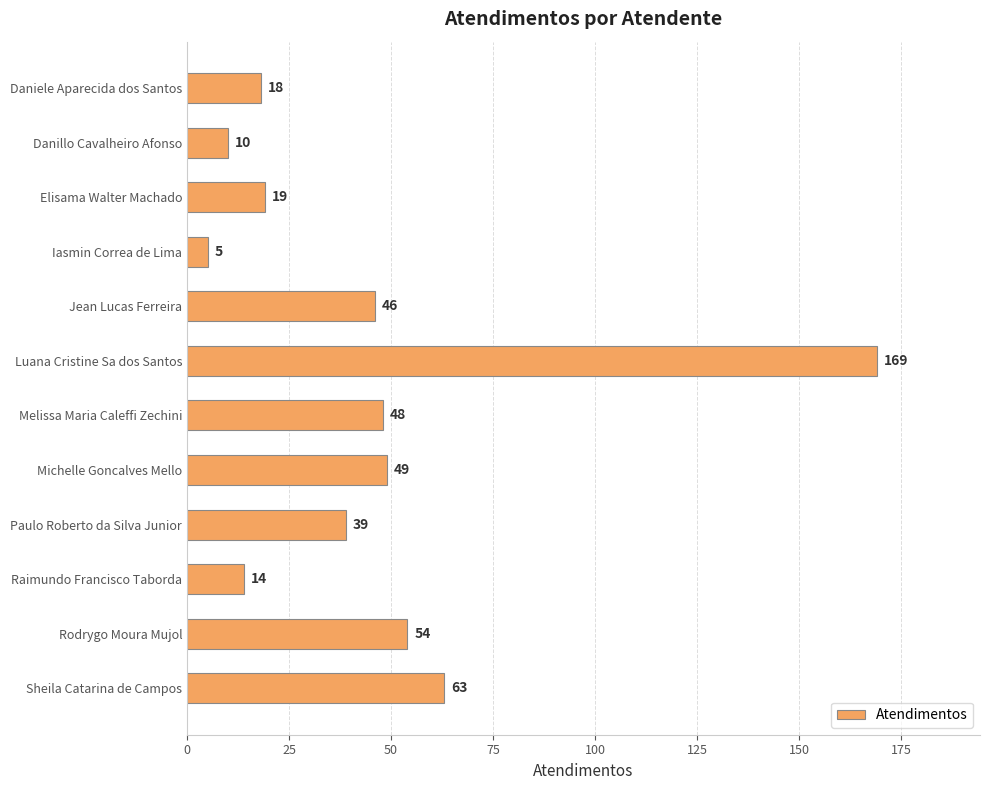

What is the label of the 1st bar from the top?

Daniele Aparecida dos Santos